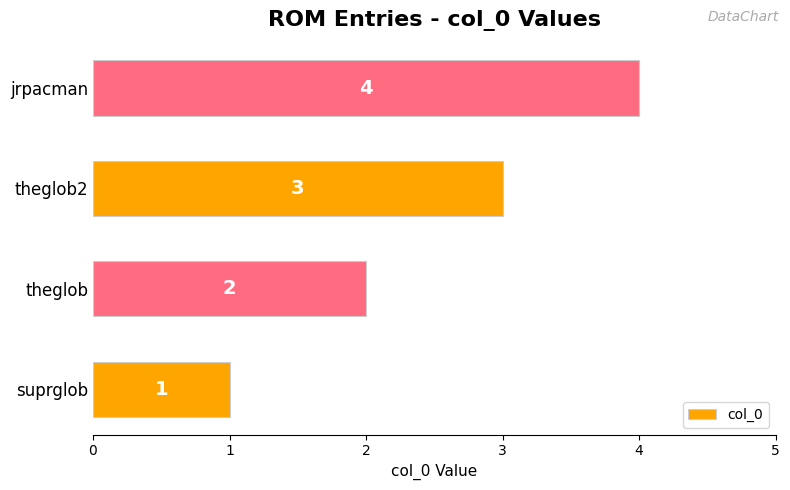

What is the maximum value shown in the chart?

4